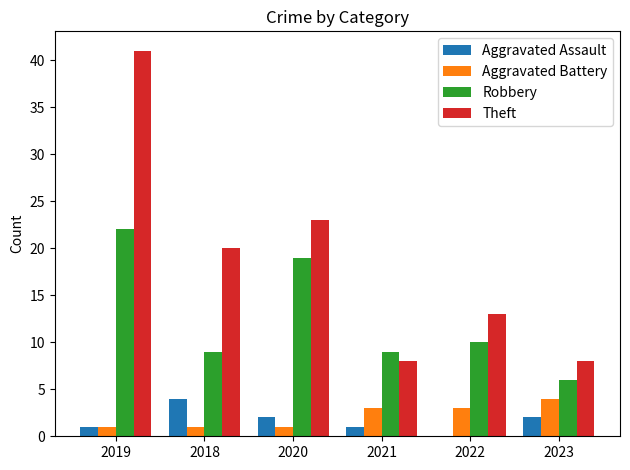

What is the sum of all Aggravated Assault values?

10